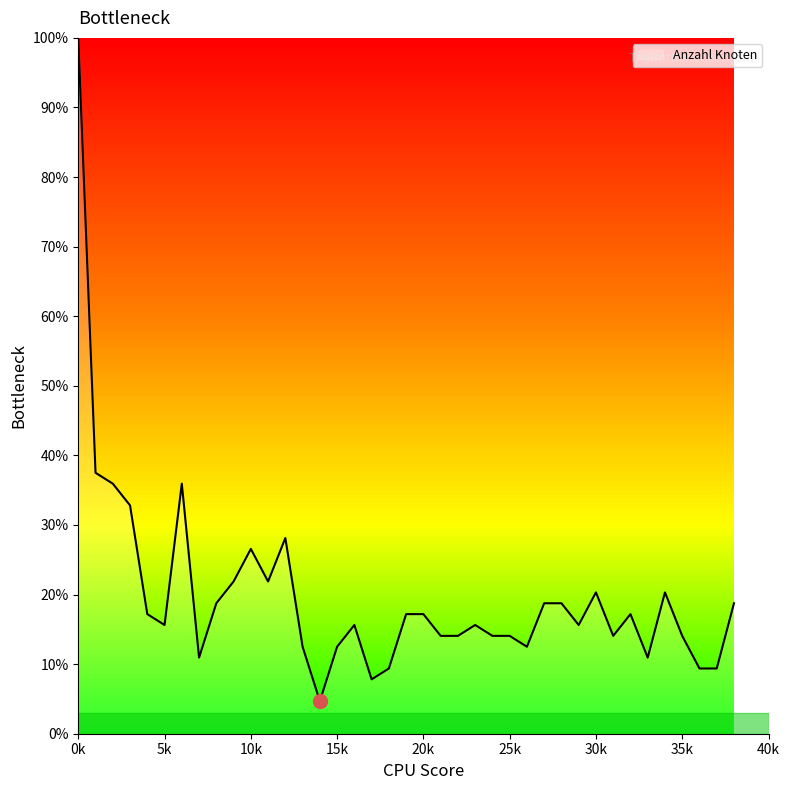

What is the difference between the second highest and minimum values?

32.8